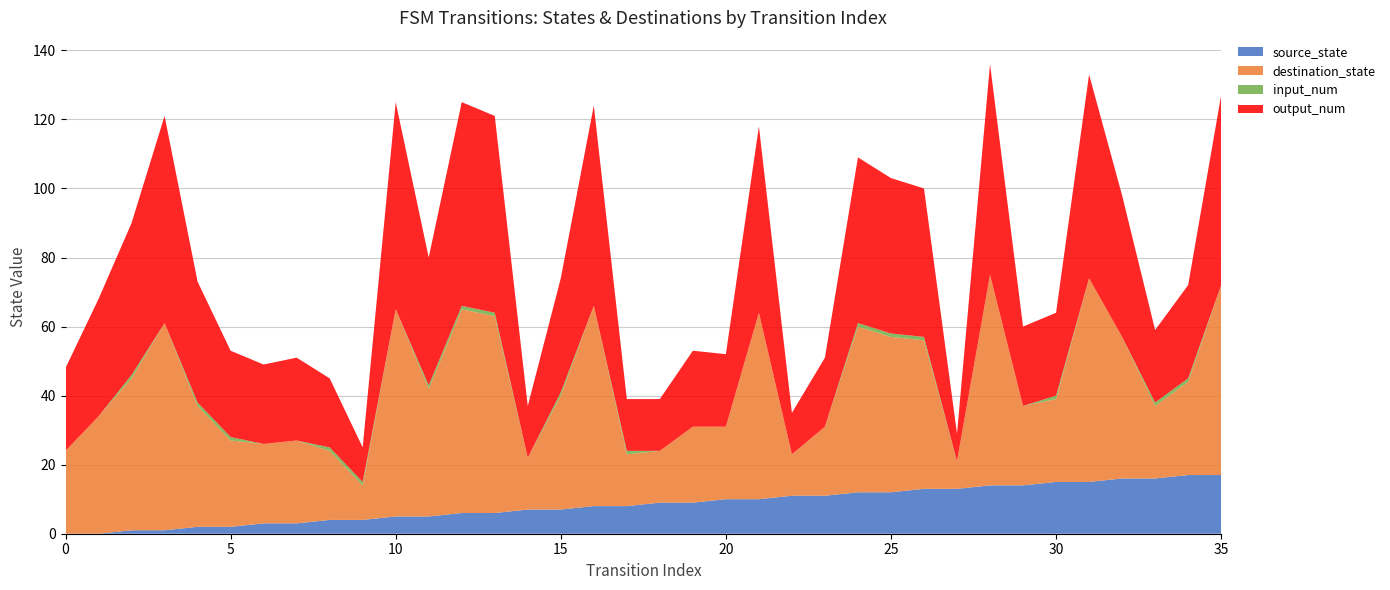

Reading right to left, transcribe all the data shown in this chart.

source_state: 35=17	34=17	33=16	32=16	31=15	30=15	29=14	28=14	27=13	26=13	25=12	24=12	23=11	22=11	21=10	20=10	19=9	18=9	17=8	16=8	15=7	14=7	13=6	12=6	11=5	10=5	9=4	8=4	7=3	6=3	5=2	4=2	3=1	2=1	1=0	0=0
destination_state: 35=55	34=27	33=21	32=41	31=59	30=24	29=23	28=61	27=8	26=43	25=45	24=48	23=20	22=12	21=54	20=21	19=22	18=15	17=15	16=58	15=33	14=15	13=57	12=59	11=37	10=60	9=10	8=20	7=24	6=23	5=25	4=35	3=60	2=44	1=34	0=24
input_num: 35=0	34=1	33=1	32=0	31=0	30=1	29=0	28=0	27=0	26=1	25=1	24=1	23=0	22=0	21=0	20=0	19=0	18=0	17=1	16=0	15=1	14=0	13=1	12=1	11=1	10=0	9=1	8=1	7=0	6=0	5=1	4=1	3=0	2=1	1=0	0=0
output_num: 35=55	34=27	33=21	32=41	31=59	30=24	29=23	28=61	27=8	26=43	25=45	24=48	23=20	22=12	21=54	20=21	19=22	18=15	17=15	16=58	15=33	14=15	13=57	12=59	11=37	10=60	9=10	8=20	7=24	6=23	5=25	4=35	3=60	2=44	1=34	0=24